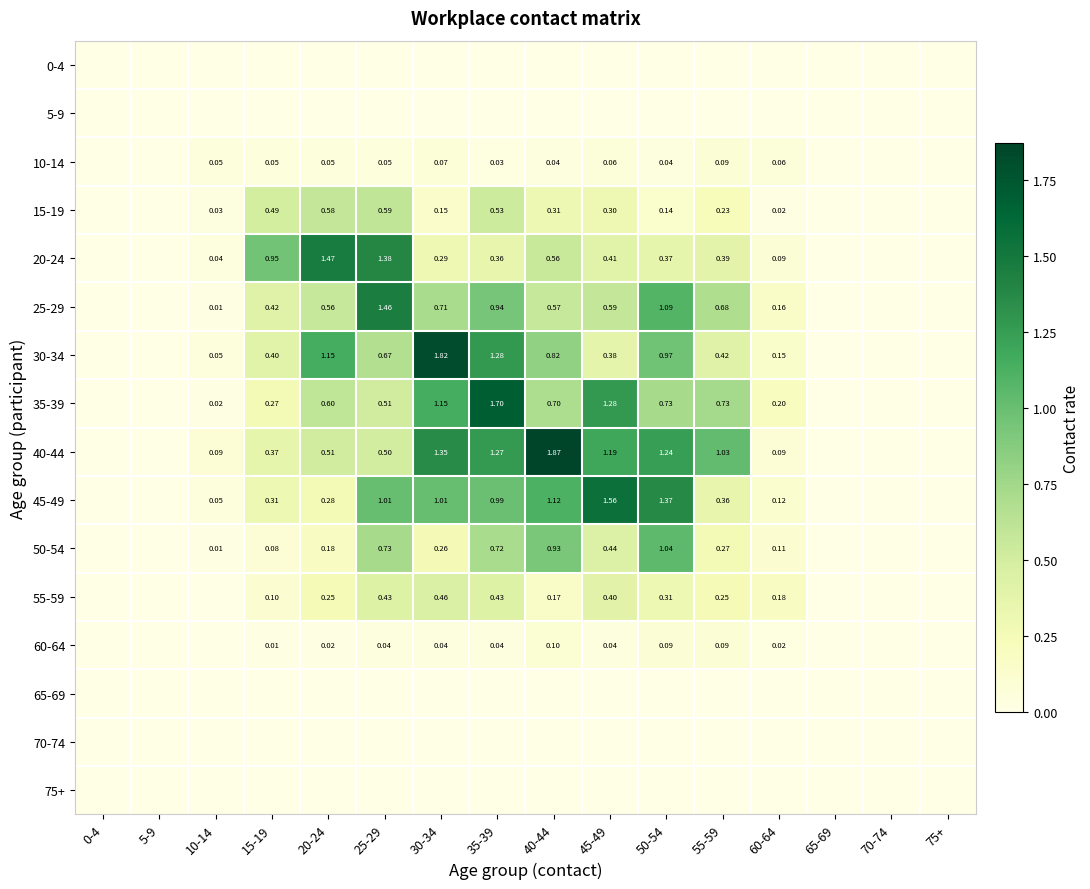

Is the value of 30-34 at 15-19 greater than the value of 40-44 at 25-29?

No